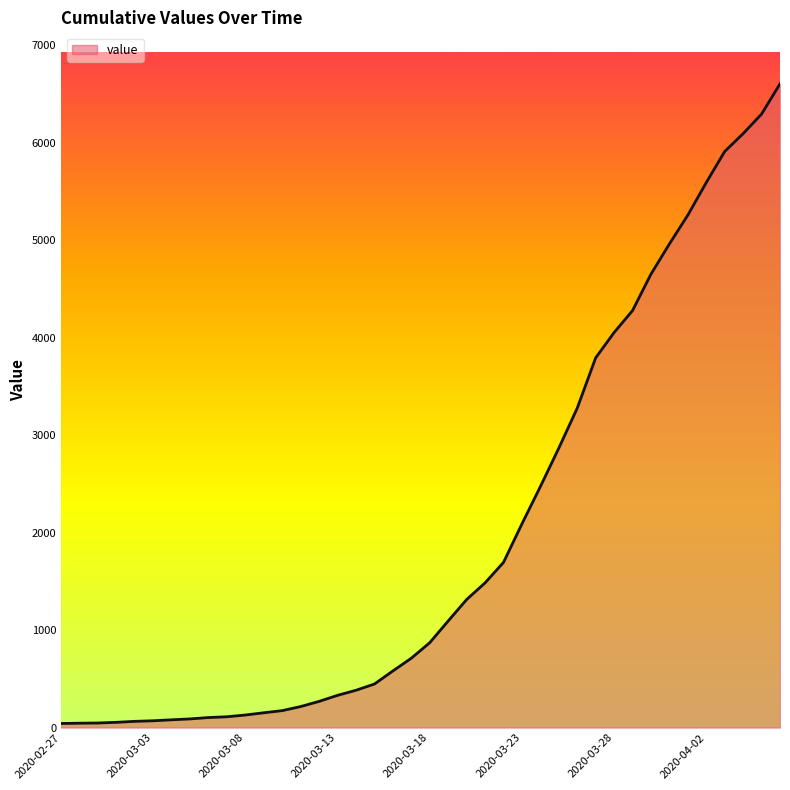

What is the maximum value shown in the chart?

6606